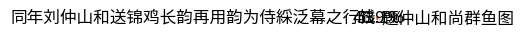

To the nearest percent, what is the combined percentage of 同年刘仲山和送锦鸡长韵再用韵为侍綵泛幕之行饯 and 题仲山和尚群鱼图?

100%